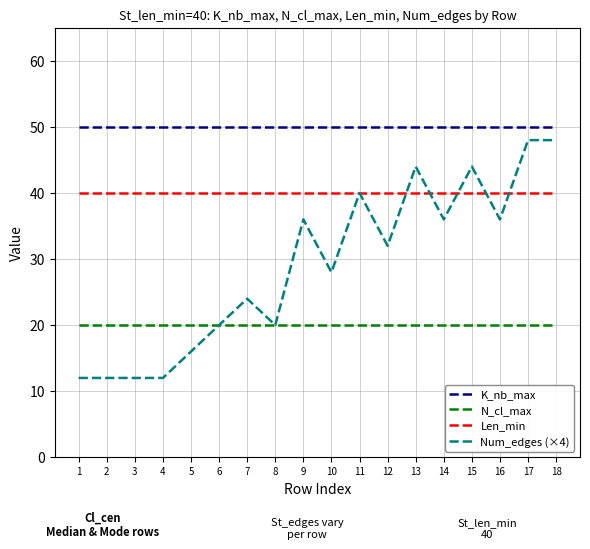

What is the lowest value of the N_cl_max series?

20